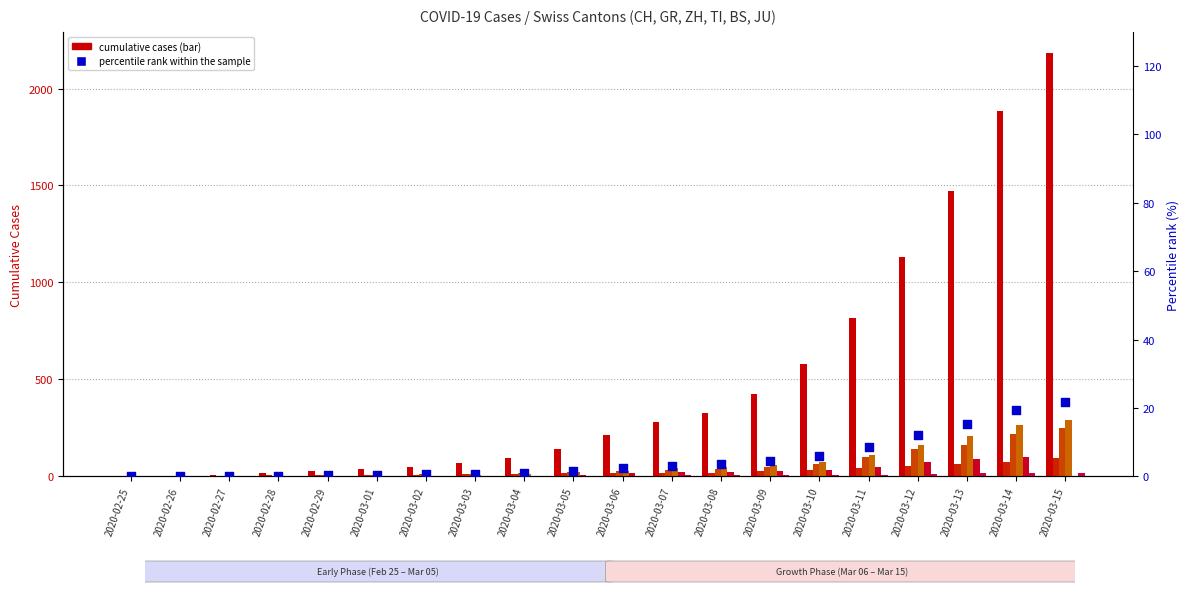

What is the total value across all series at 2020-03-09?

599